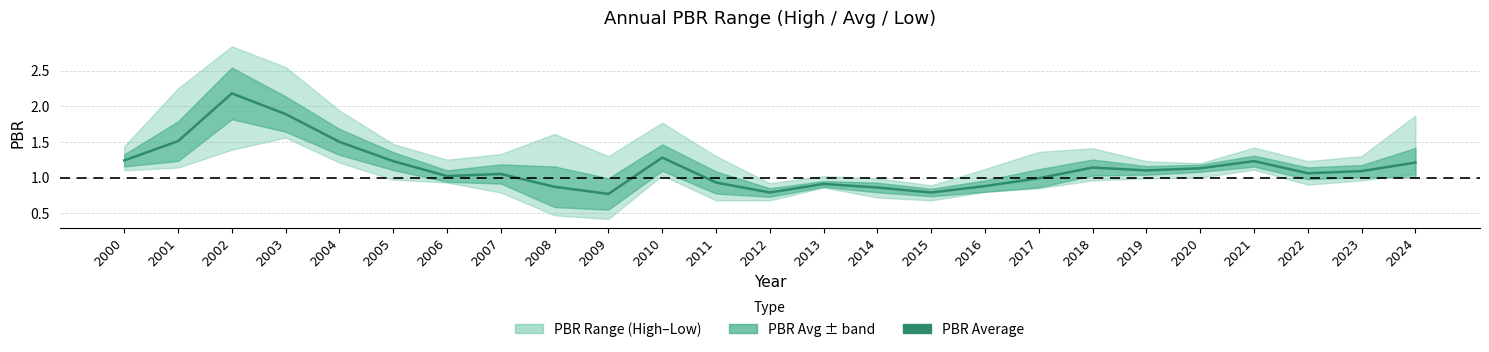

Reading left to right, transcribe all the data shown in this chart.

1.2	1.5	2.2	1.9	1.5	1.2	1.0	1.1	0.9	0.8	1.3	0.9	0.8	0.9	0.9	0.8	0.9	1.0	1.1	1.1	1.1	1.2	1.1	1.1	1.2